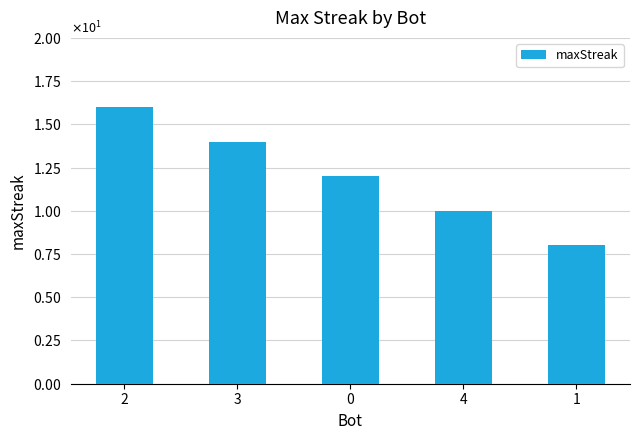

Rank the categories by value from lowest to highest.

1, 4, 0, 3, 2